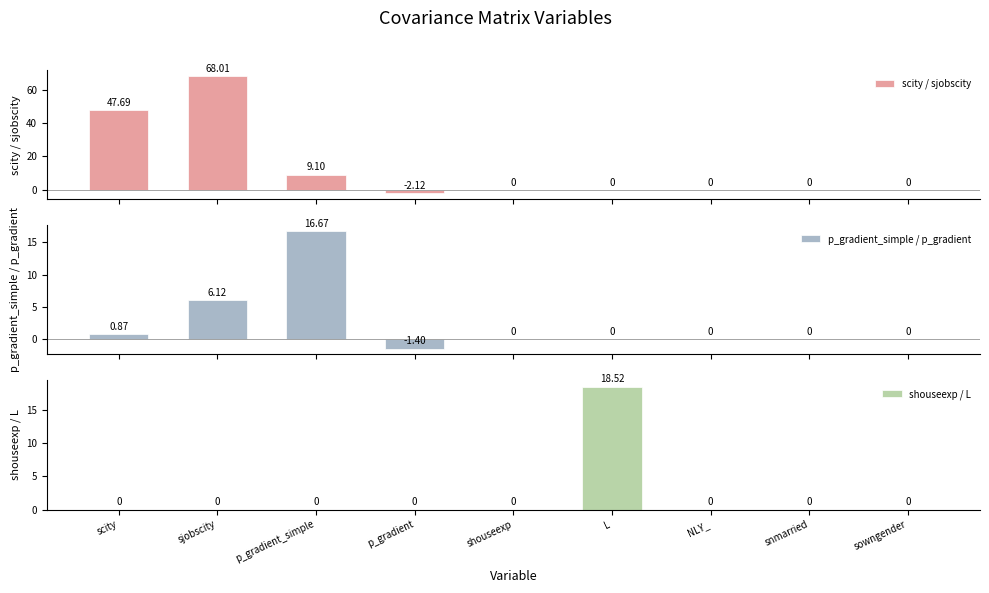

What is the label of the 3rd bar from the left?

p_gradient_simple